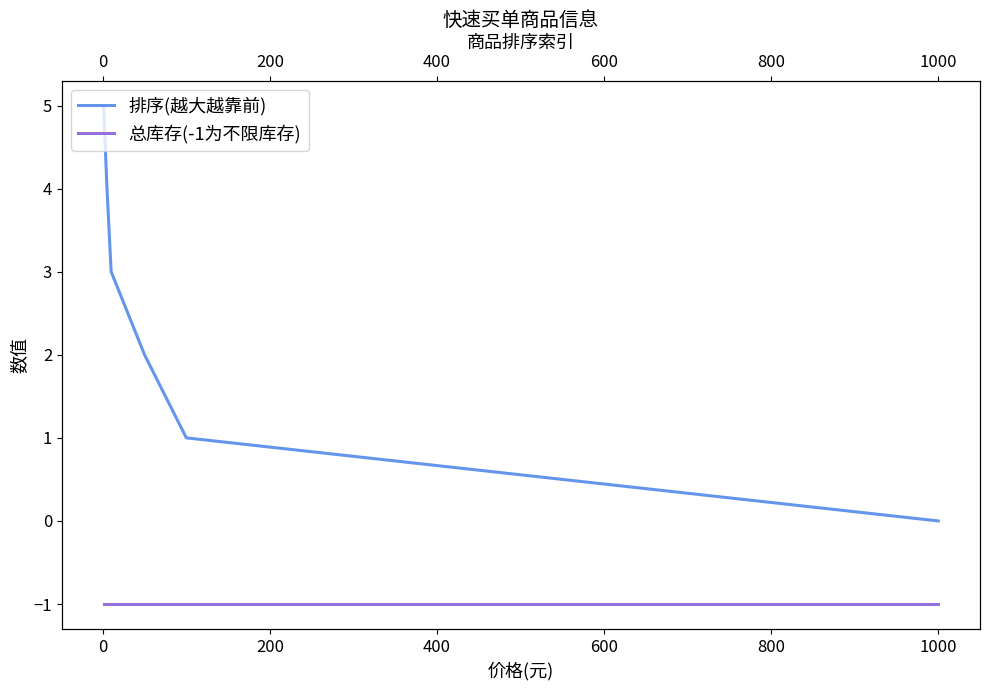

What is the lowest value of the 总库存(-1为不限库存) series?

-1